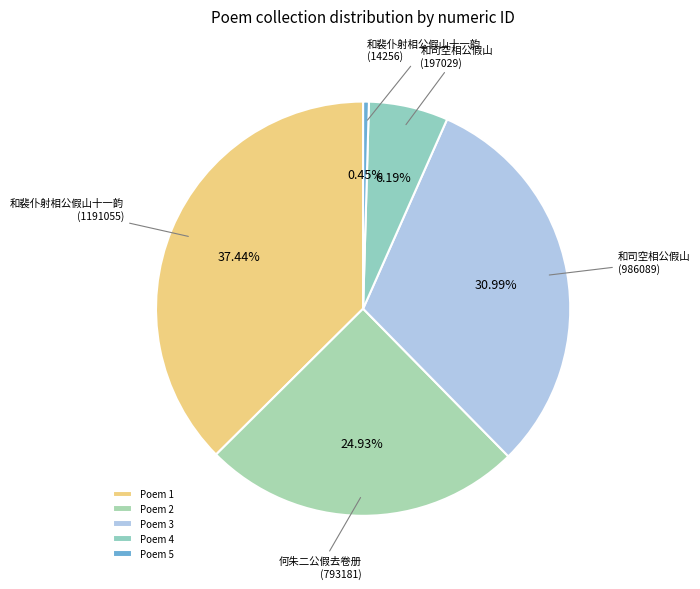

Which slice is the largest?

Poem 1